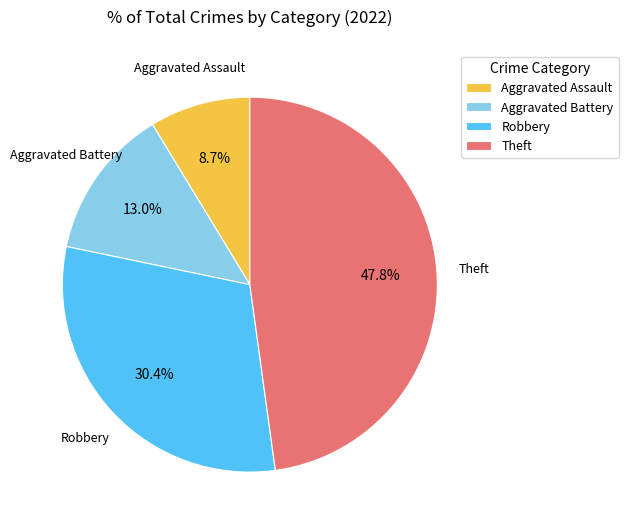

To the nearest percent, what is the average slice percentage?

25%